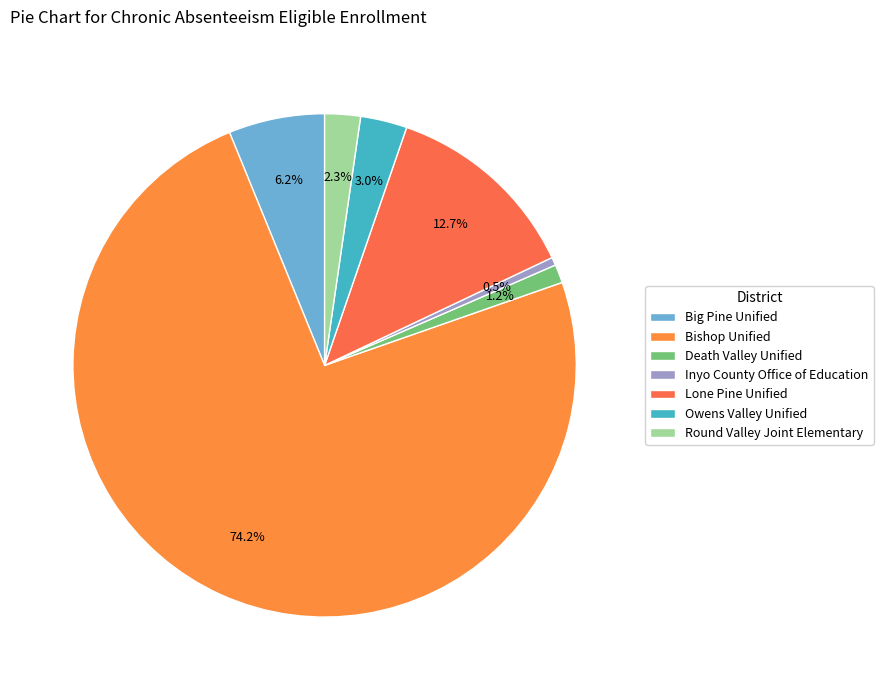

Which slice represents more than half of the pie?

Bishop Unified